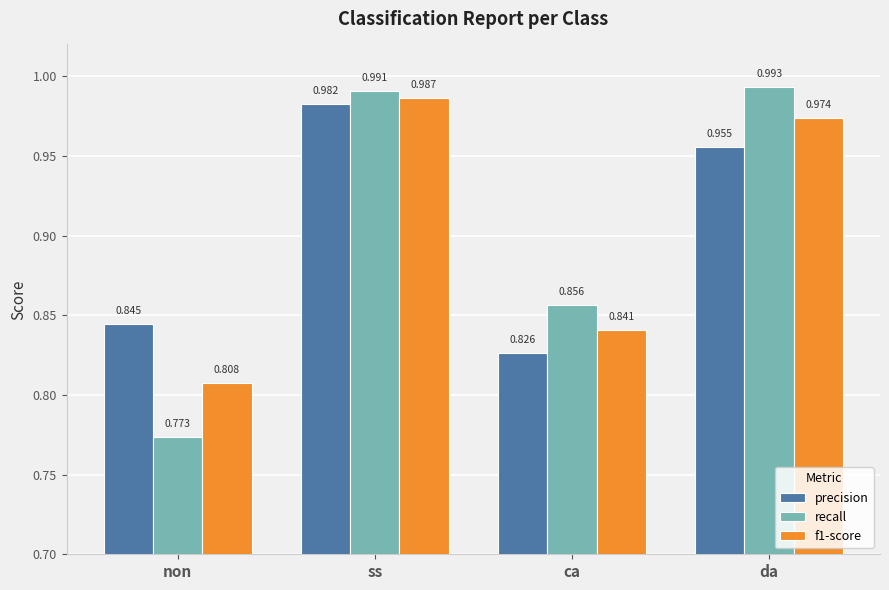

What is the sum of the precision values at non and ca?

1.7